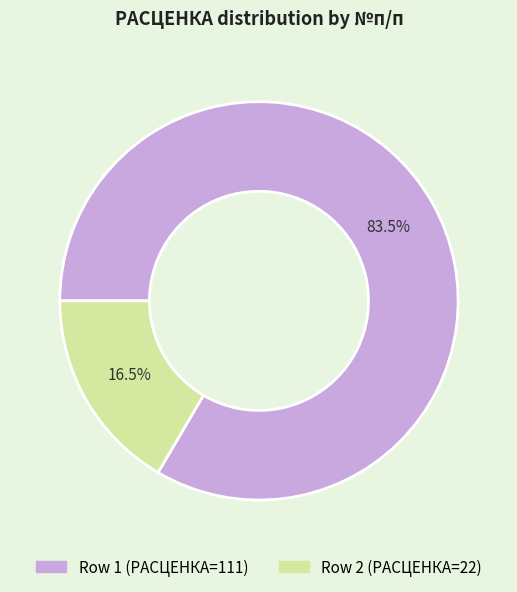

Is there any slice that represents more than half of the pie?

Yes